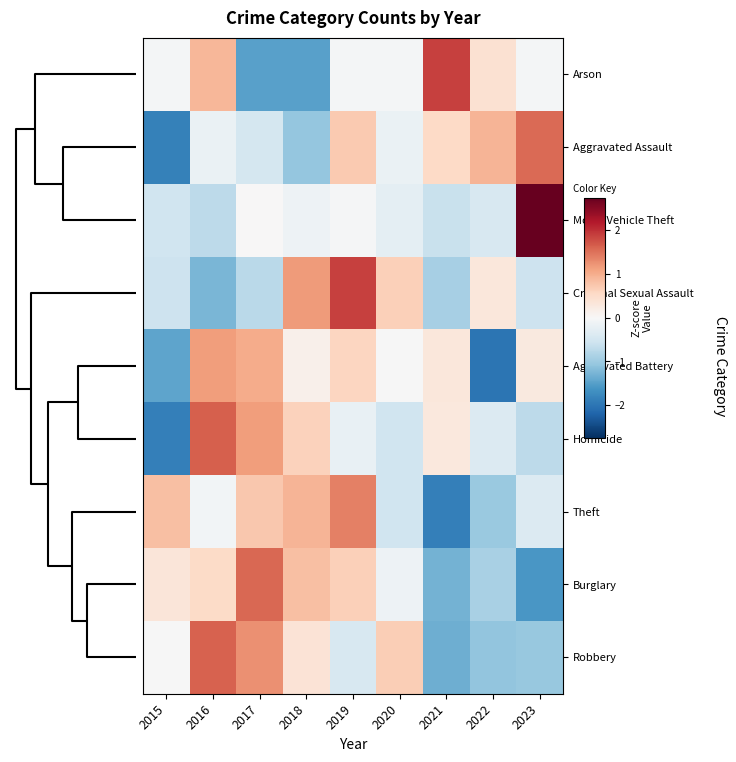

Count the number of data series in this chart.

9